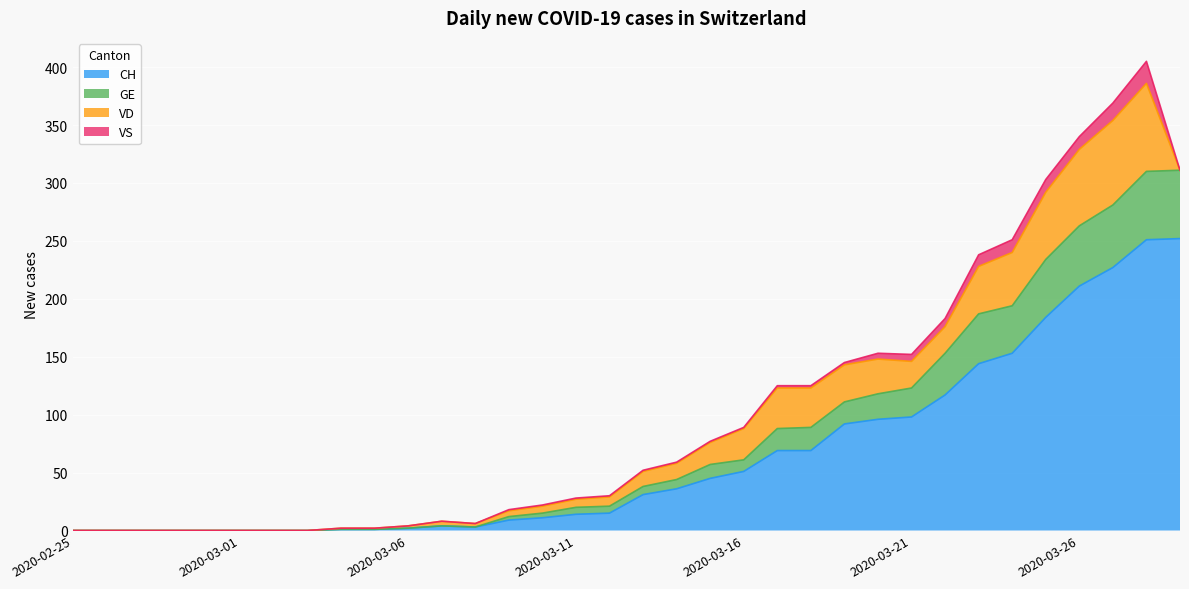

In CH, how many points are higher than both neighbors (excluding endpoints)?

1